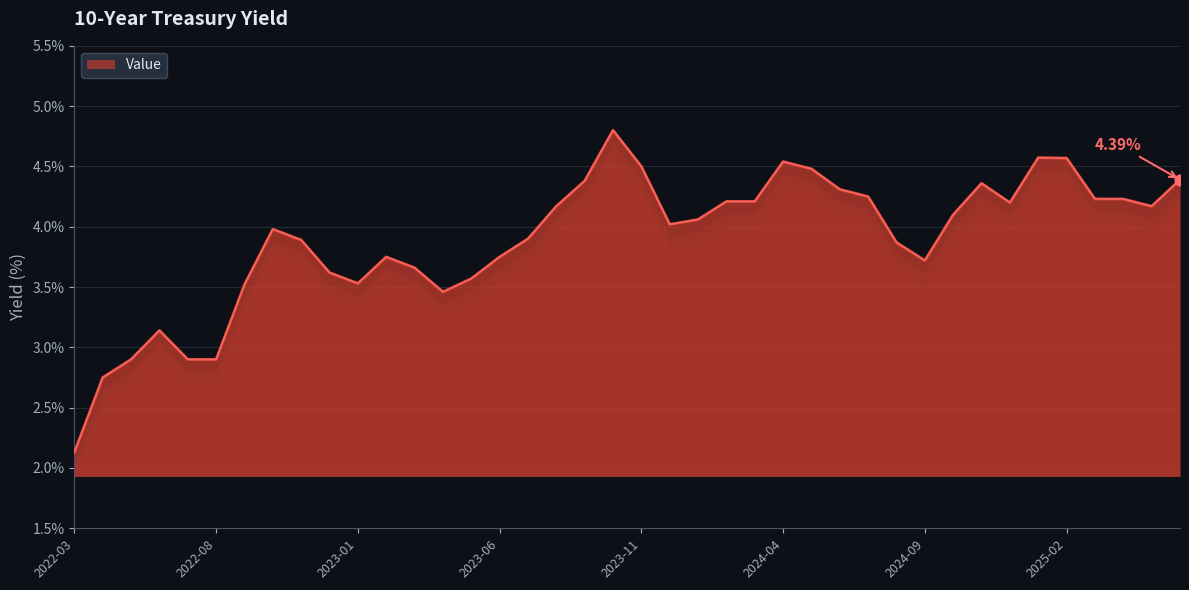

What is the difference between the maximum and minimum values?

2.7